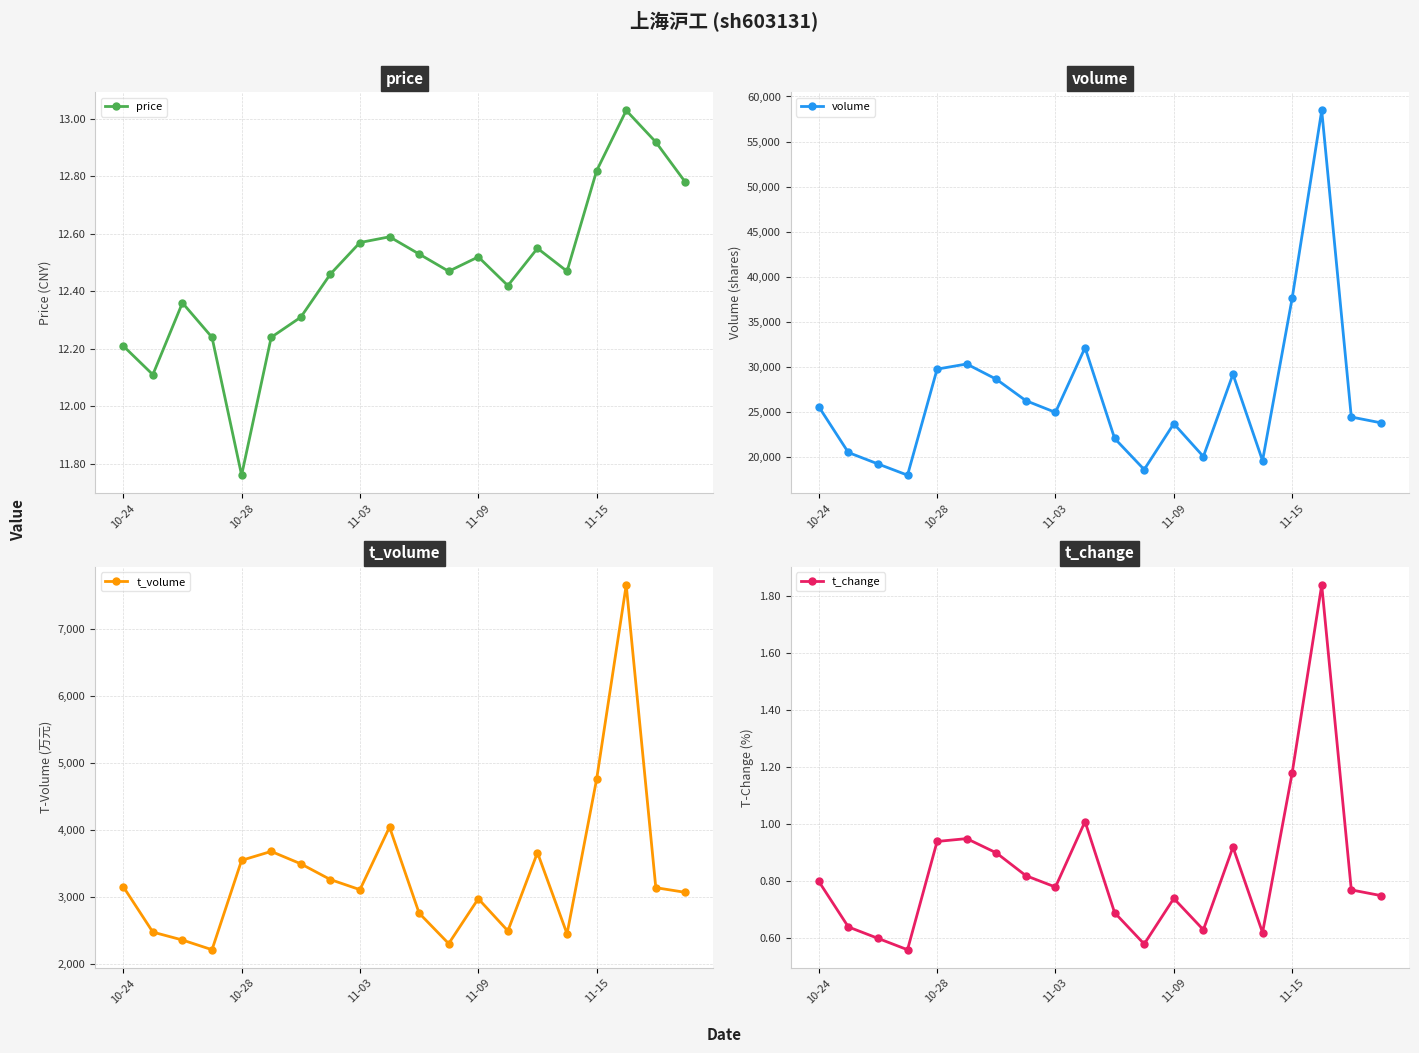

What position from the left is 9?

10